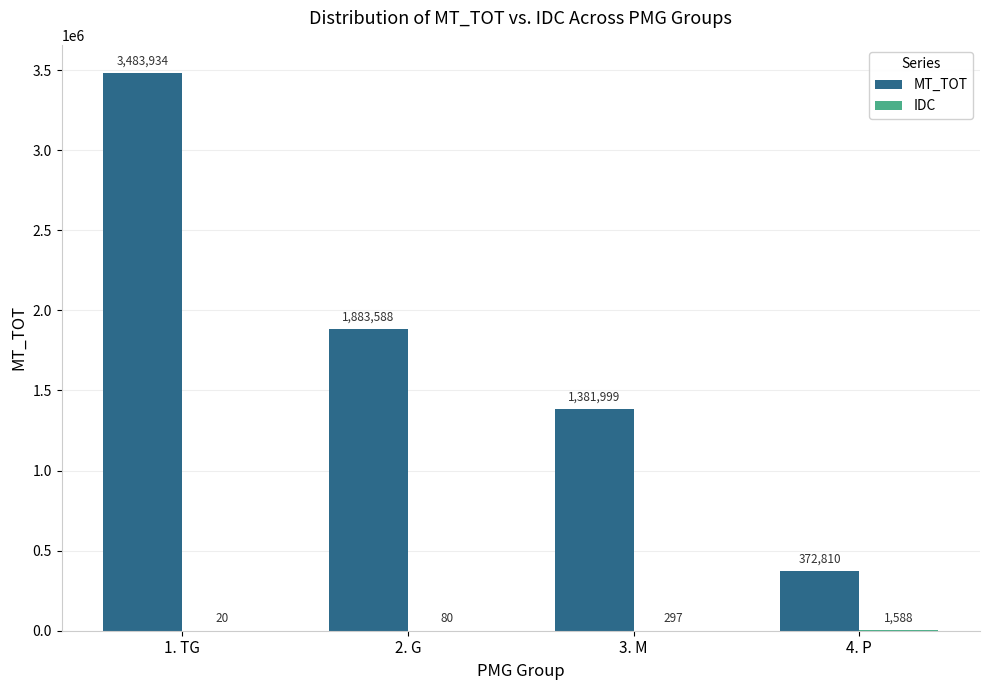

At which category is the sum across all series the highest?

1. TG